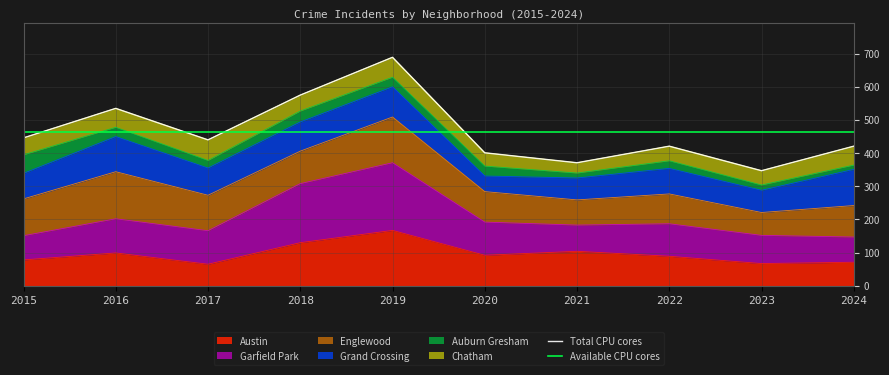

Does the chart have visible grid lines?

Yes